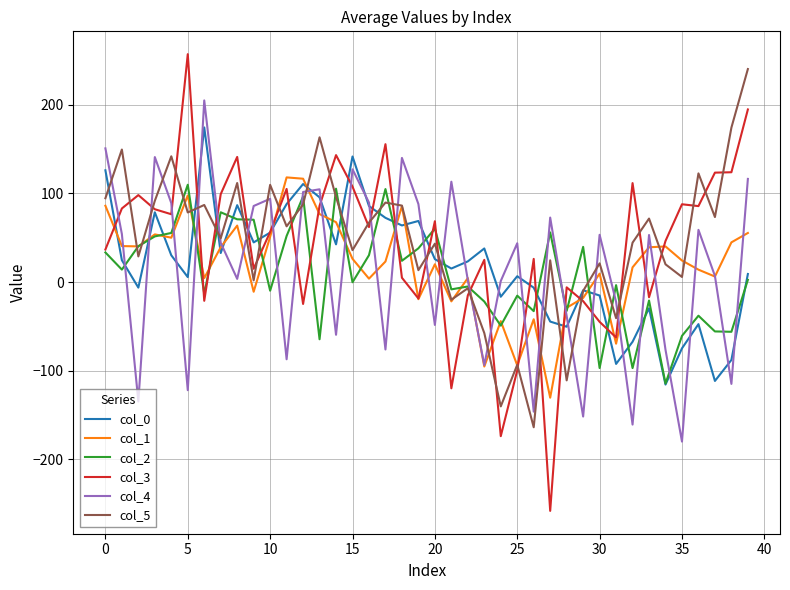

Which series has the largest range (max minus min)?

col_3